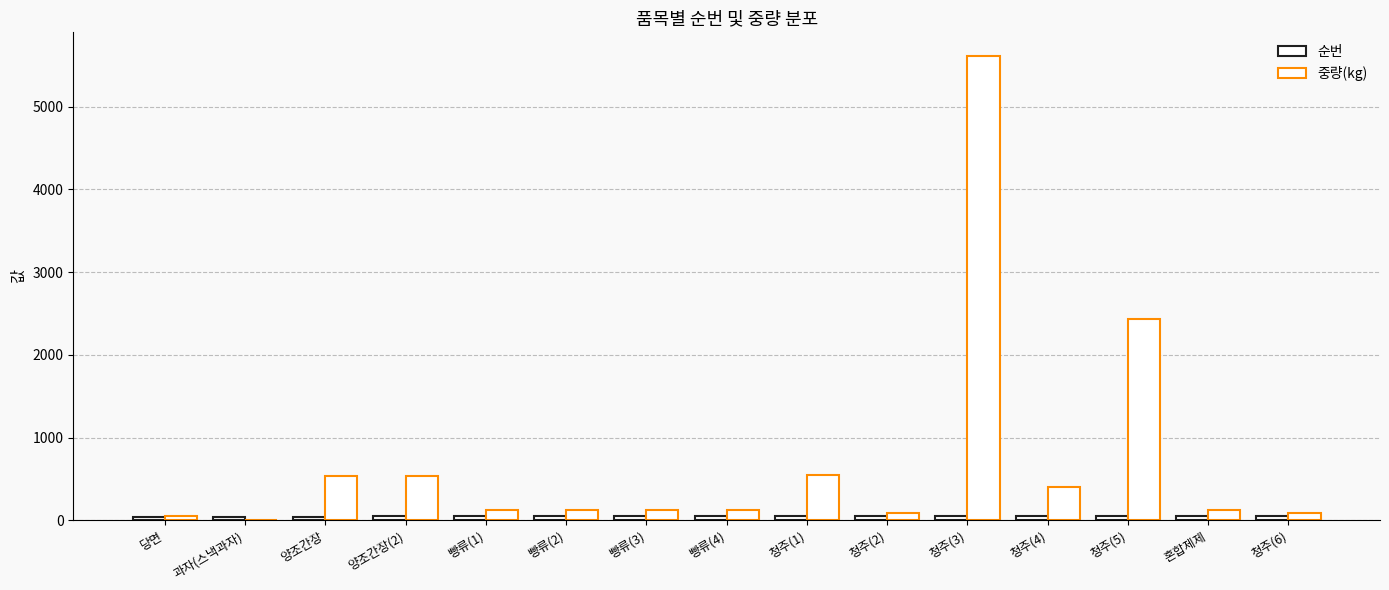

Count the number of data series in this chart.

2